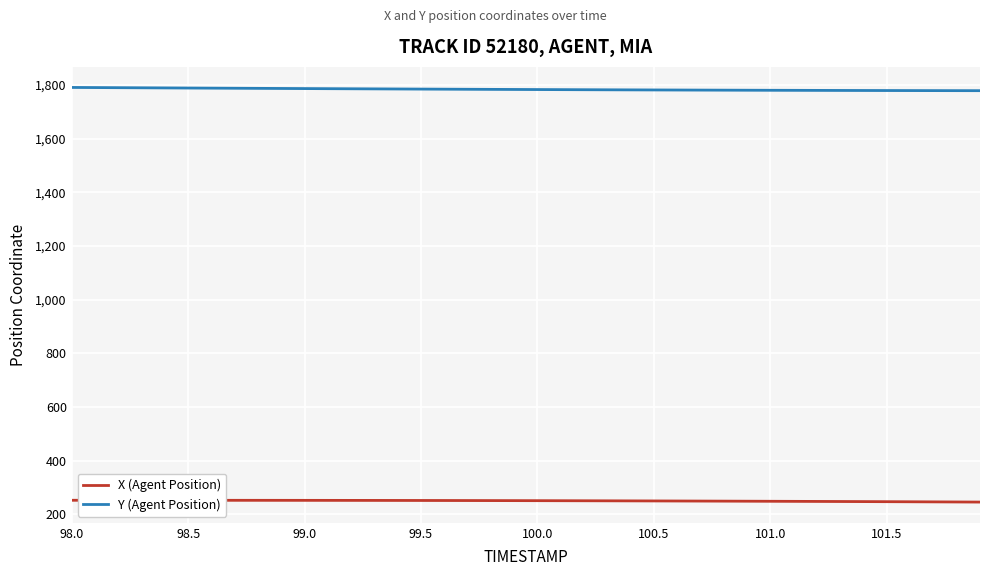

Which series has the largest total across all categories?

Y (Agent Position)